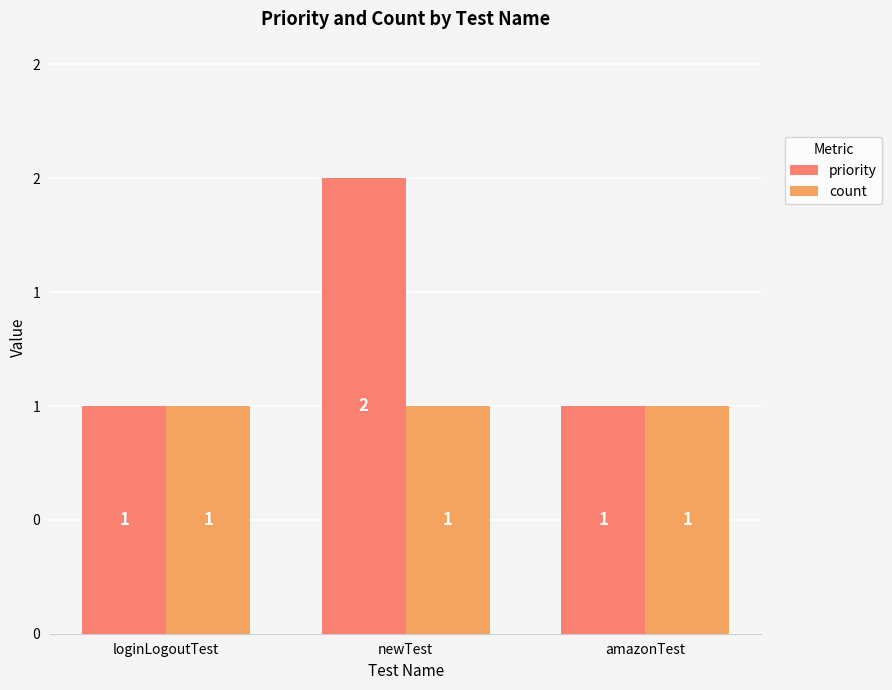

Is it true that priority equals 2 at newTest?

True